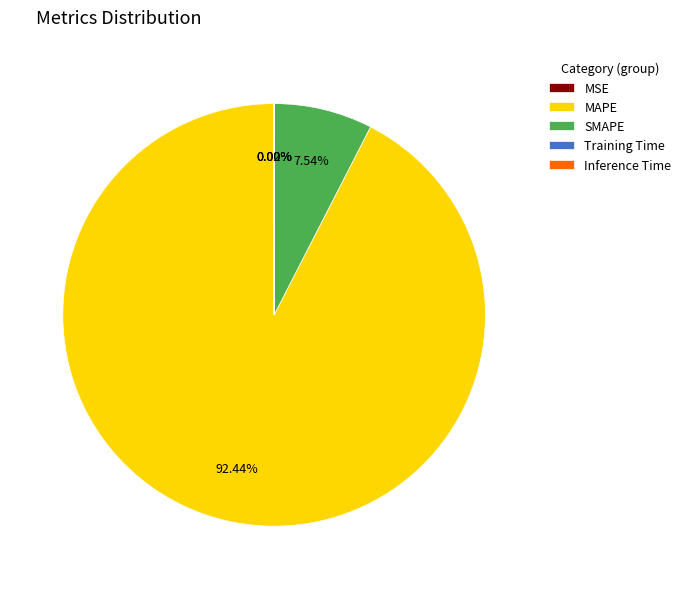

What is the largest slice in the pie chart?

MAPE